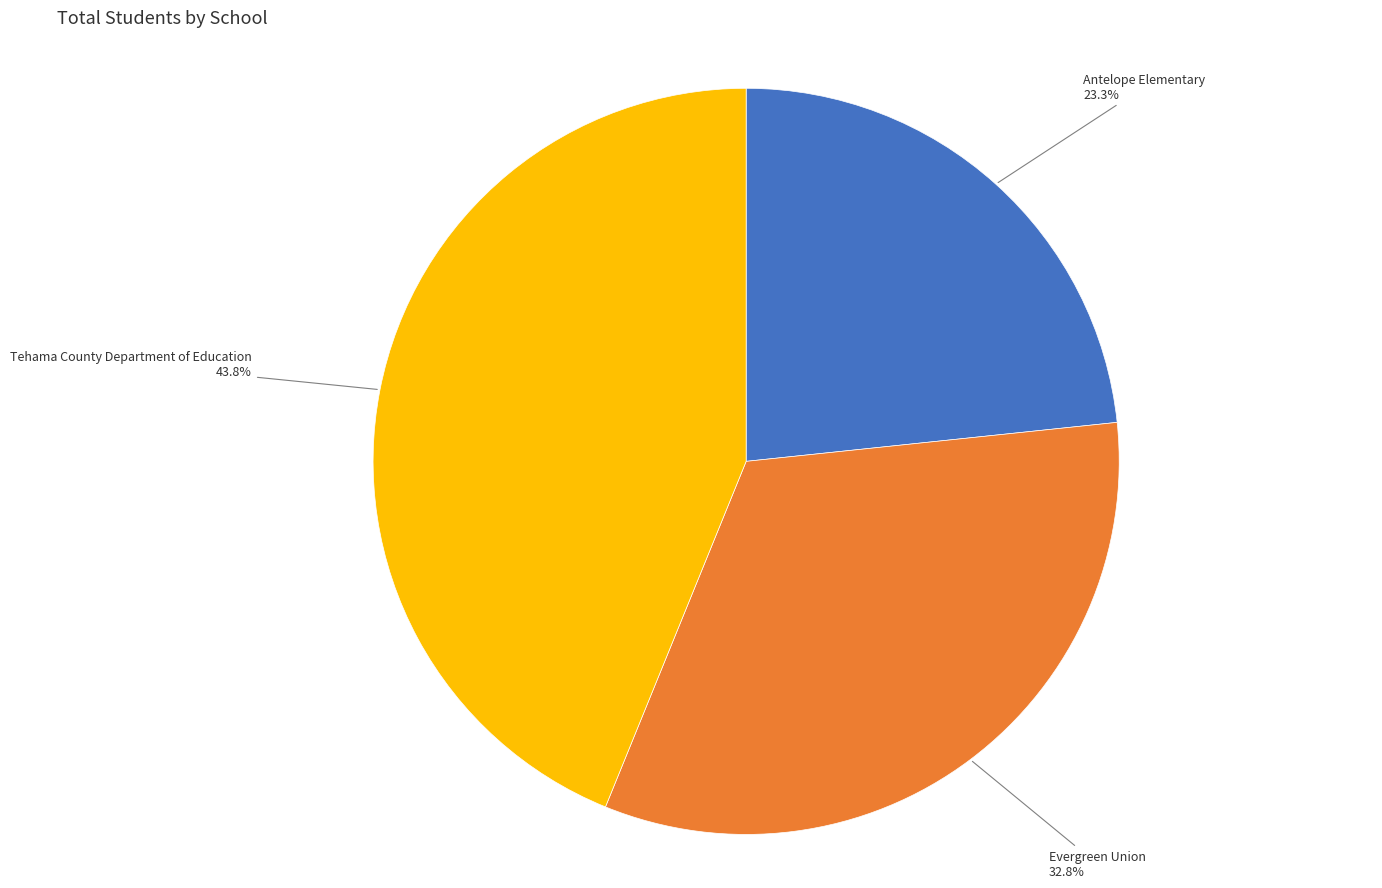

Is Antelope Elementary the majority of the pie?

No